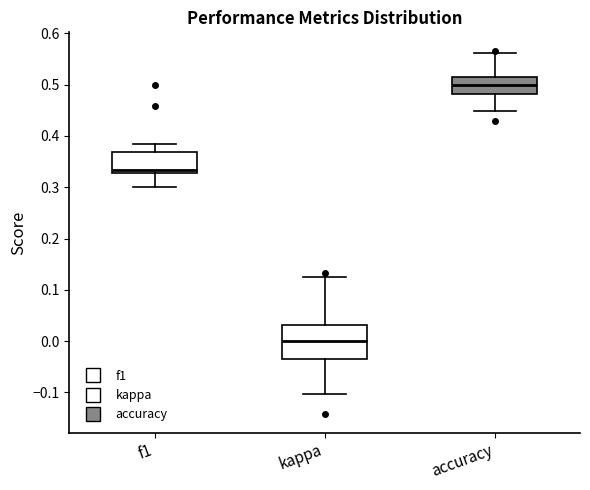

Where is the upper edge of the box for kappa on the y-axis? The values are not printed on the chart, so give them approximately, as read against the axis.

0.03